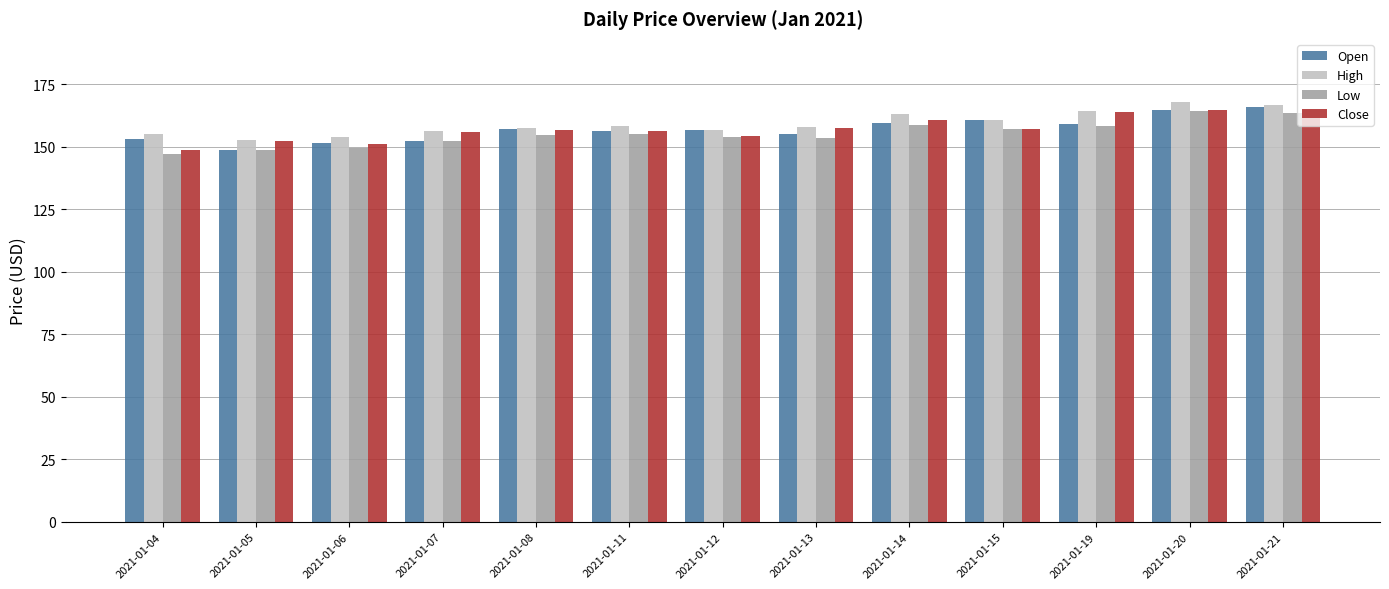

What is the difference between the highest and lowest values at 2021-01-13?

4.3